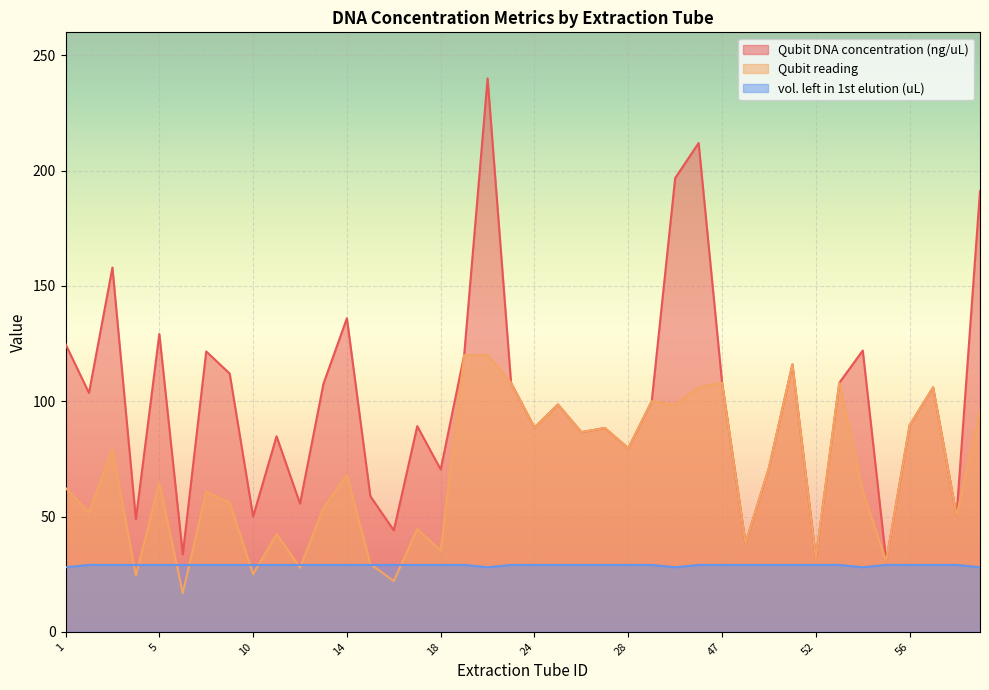

Which series ends up on top after the final intersection of Qubit reading and vol. left in 1st elution (uL)?

Qubit reading